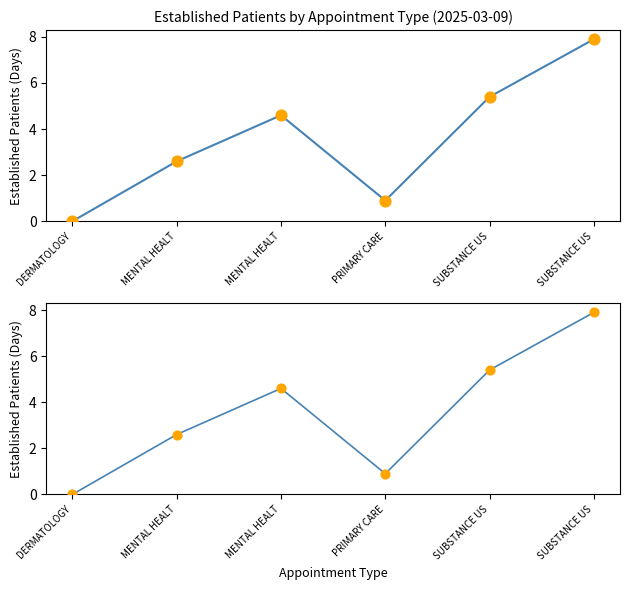

What is the ratio of the value at MENTAL HEALT to the value at MENTAL HEALT?

1.8